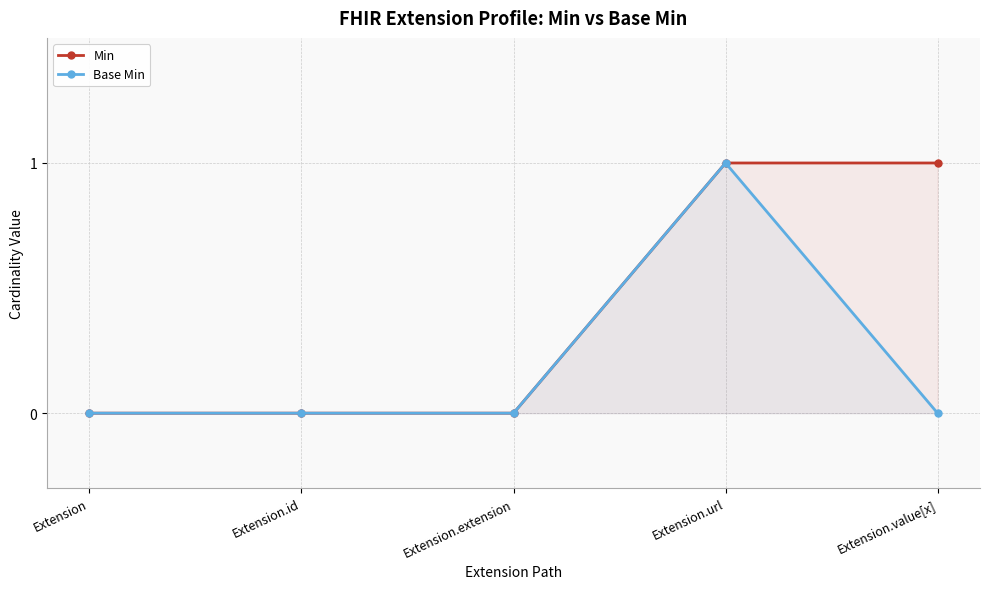

At which category does Base Min reach its first local peak?

Extension.url